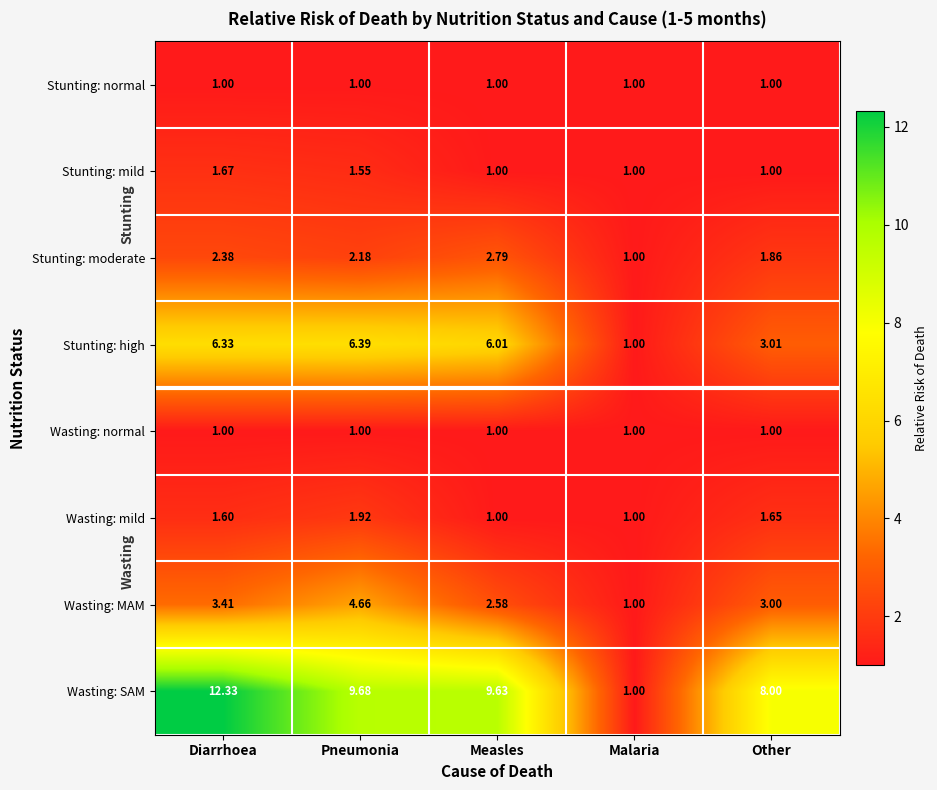

How many values in the Wasting: MAM series are below 3?

2